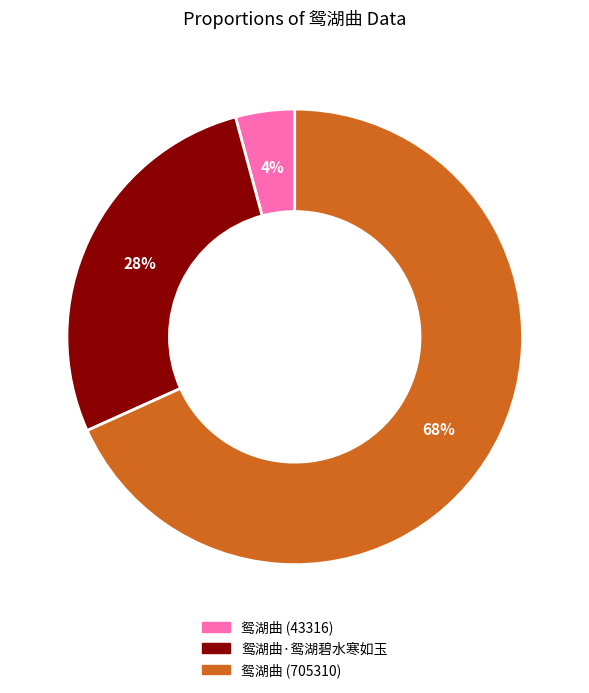

What is the ratio of the value at 鸳湖曲 (43316) to the value at 鸳湖曲 (705310)?

0.1